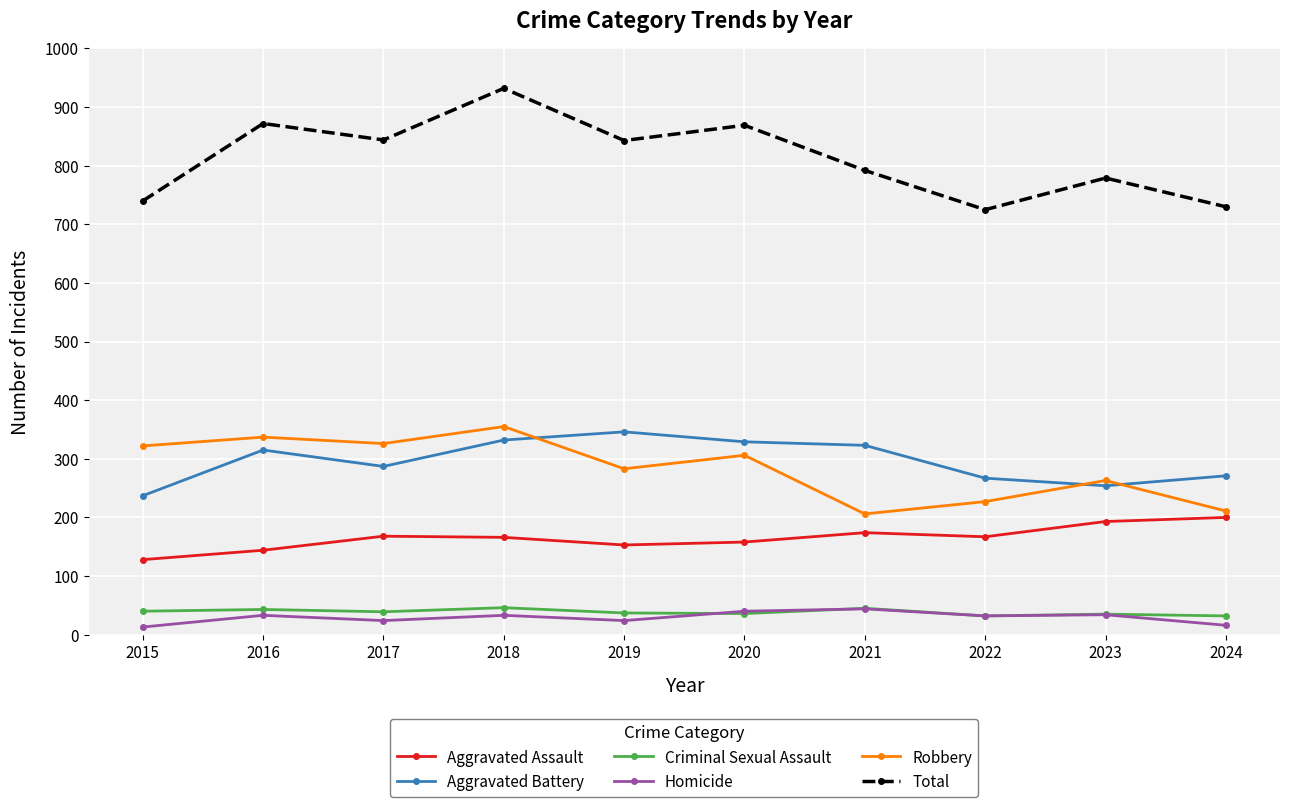

Where does the Total series first go above 843?

2016